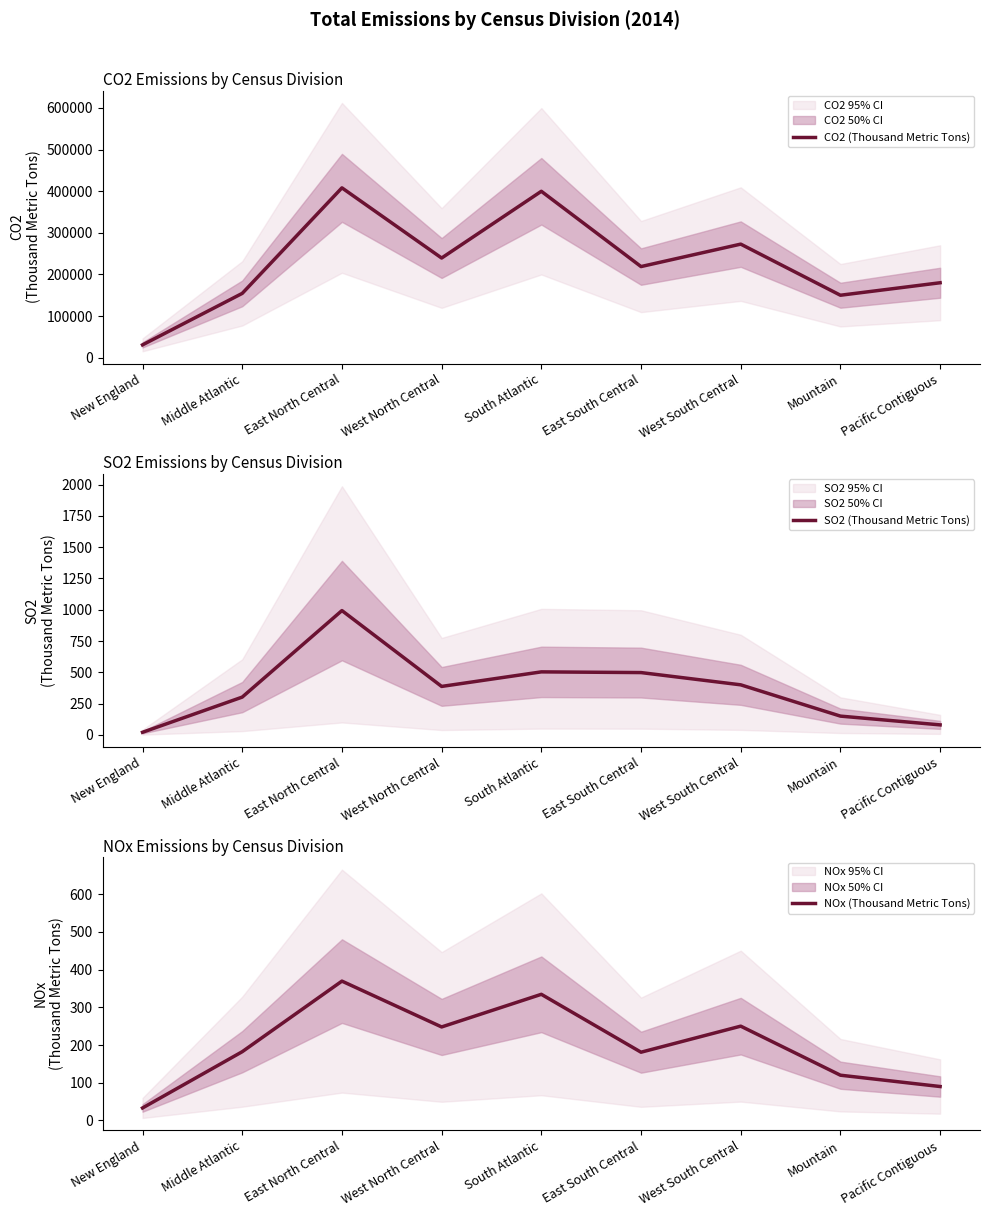

Where do SO2 (Thousand Metric Tons) and NOx (Thousand Metric Tons) first cross each other?

New England and Middle Atlantic